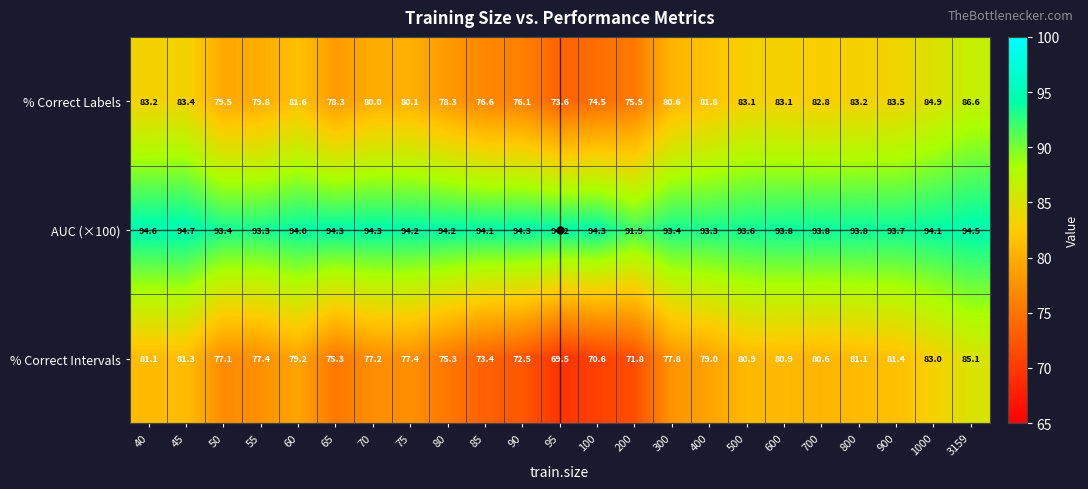

Which series has the largest range (max minus min)?

% Correct Intervals